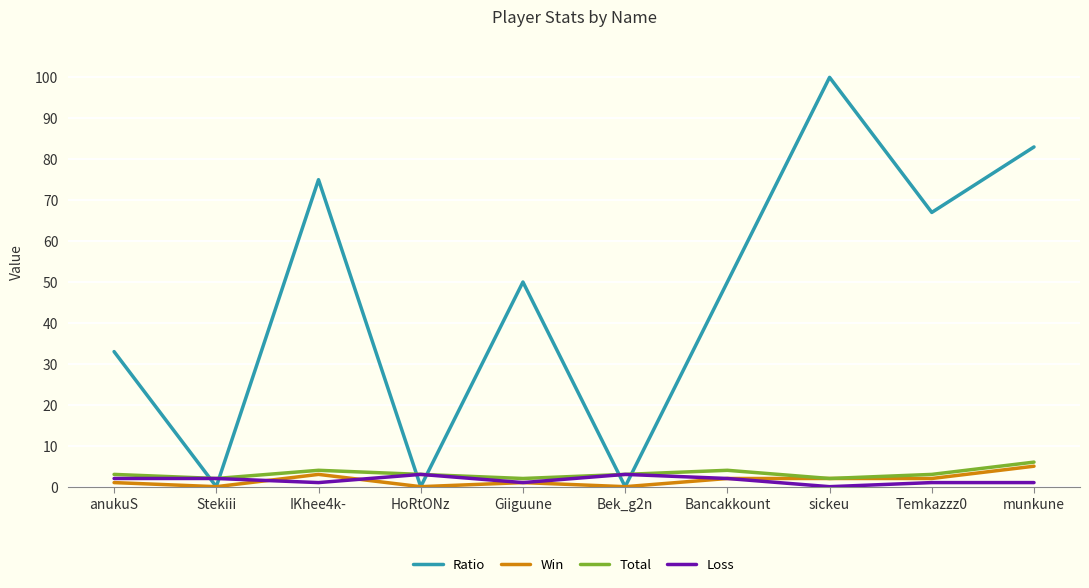

What is the difference between the maximum and minimum values in the Total series?

4